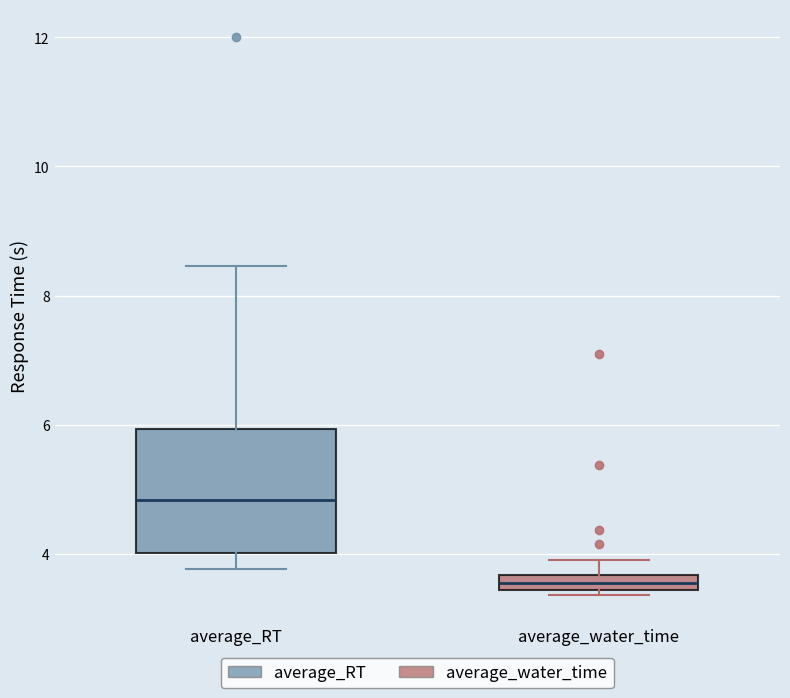

Which box has the highest median line?

average_RT